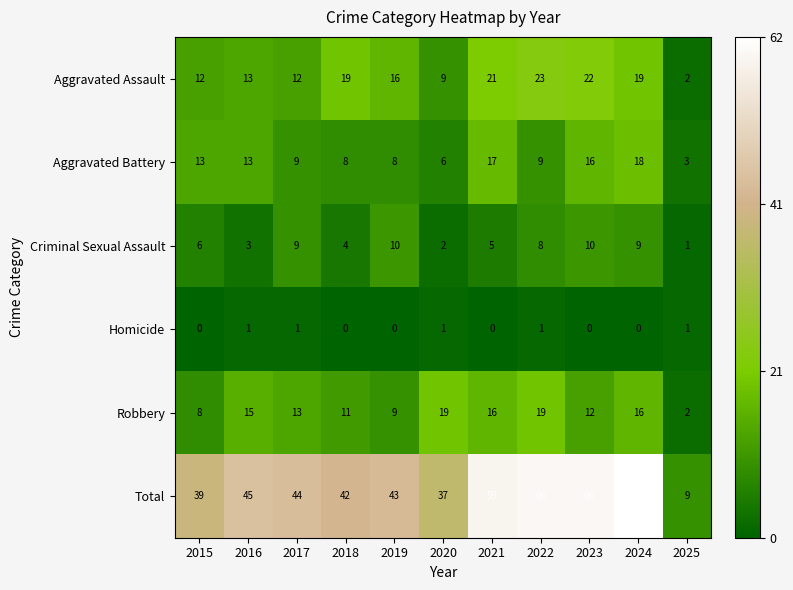

Which series has the largest range (max minus min)?

Total